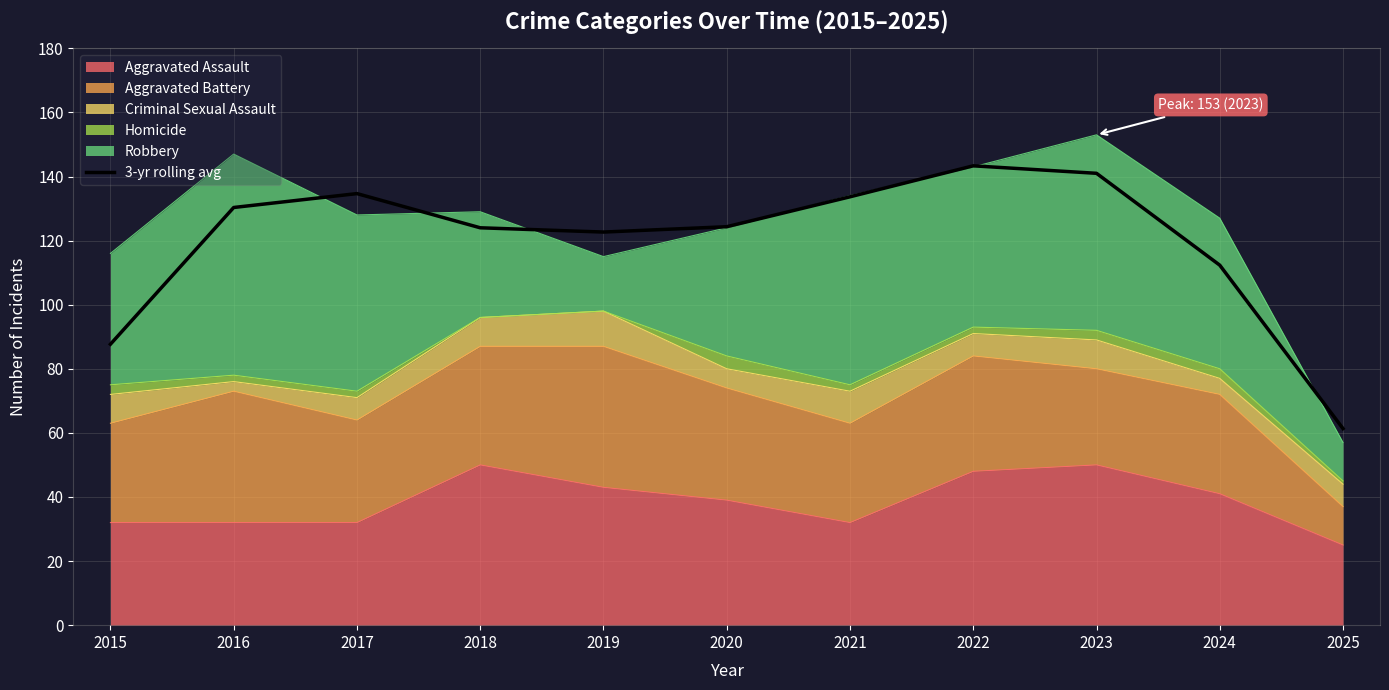

Where is the data nearest to the value 102?

2024